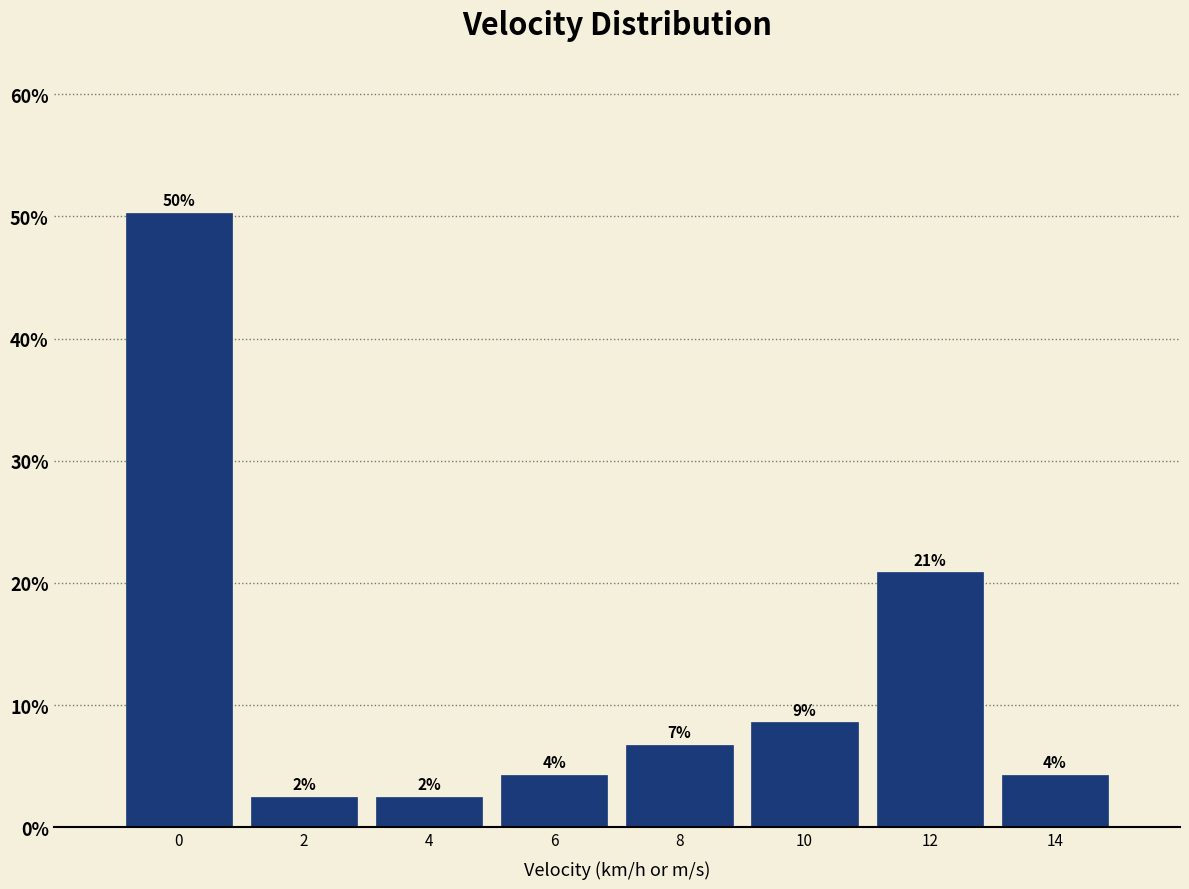

How many bars are there in total?

8